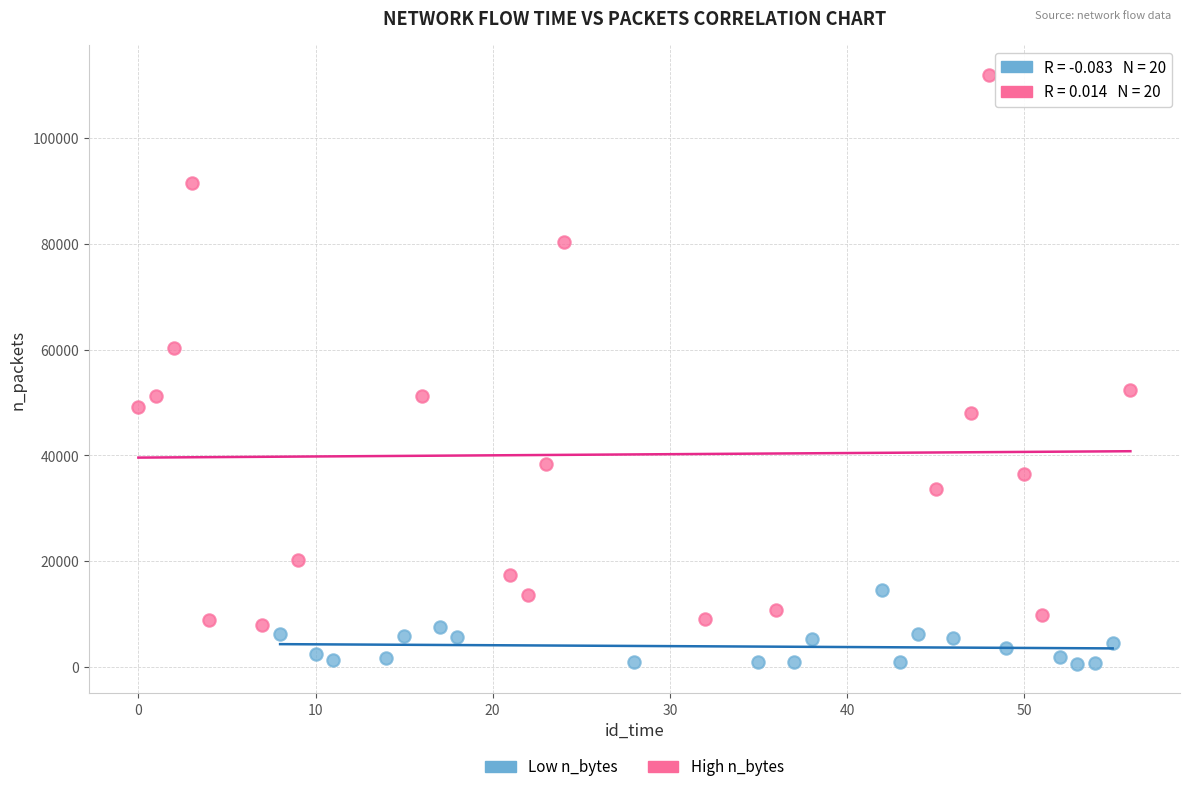

Which series has the largest Y range (max minus min)?

High n_bytes